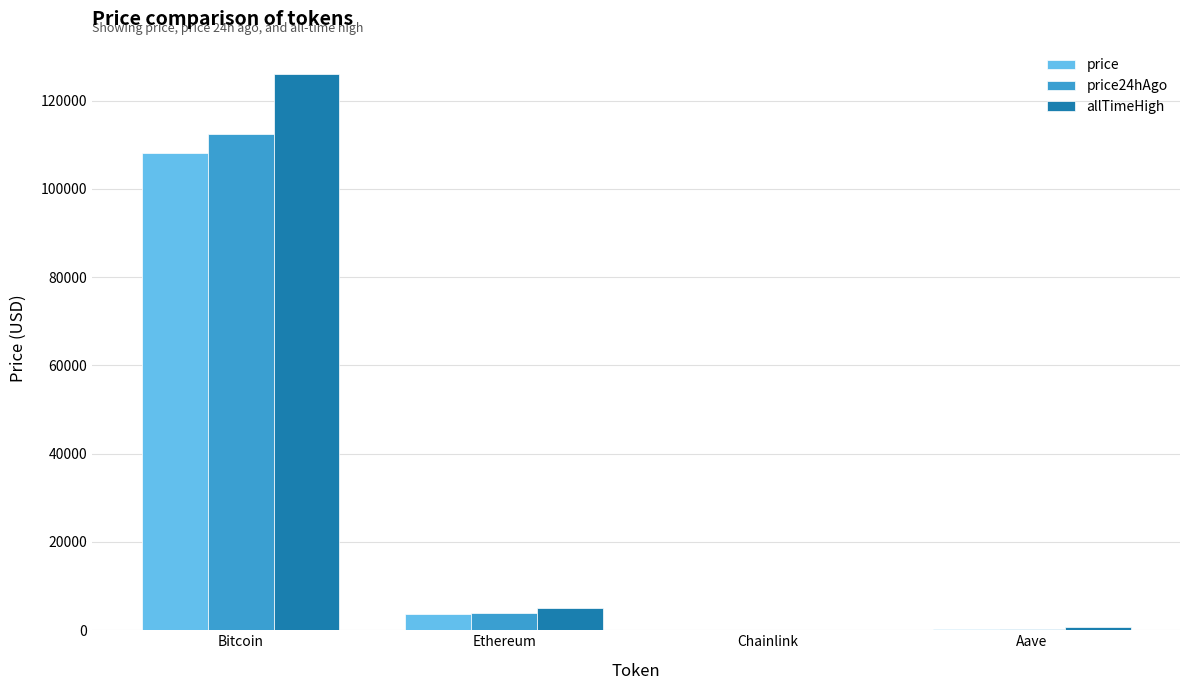

Which series has the largest total across all categories?

allTimeHigh